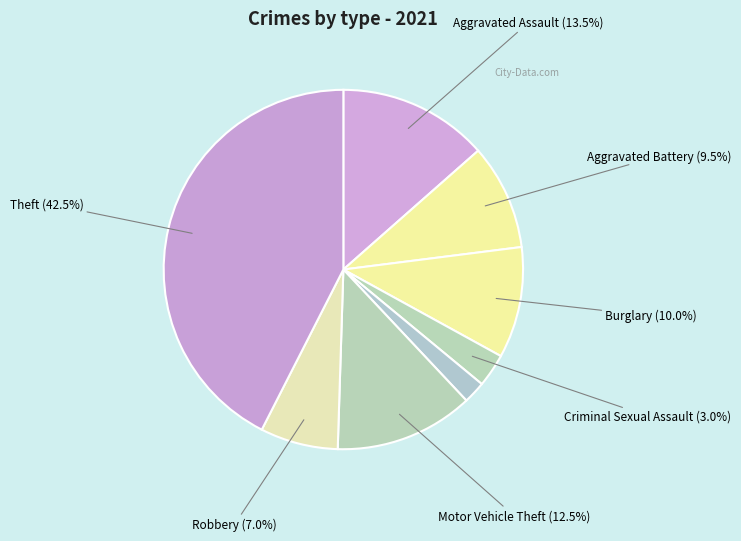

How many segments does this pie chart have?

8